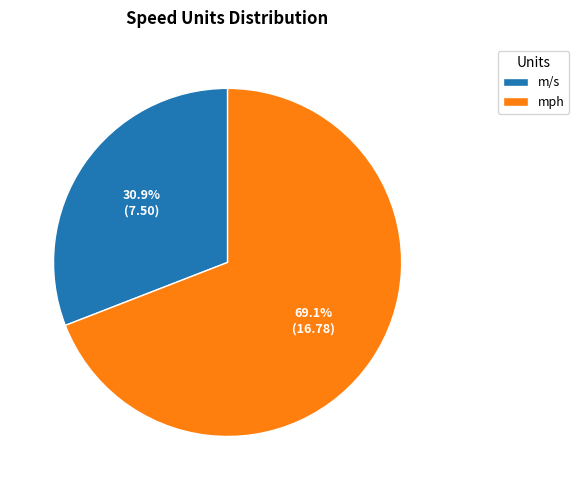

To the nearest percent, what portion does m/s represent?

31%